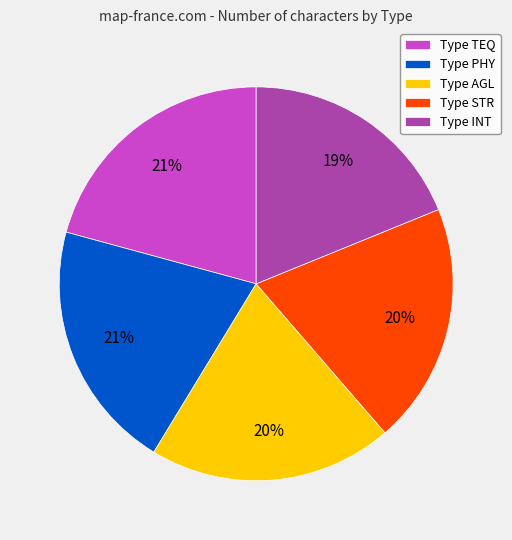

To the nearest percent, what portion does Type STR represent?

20%